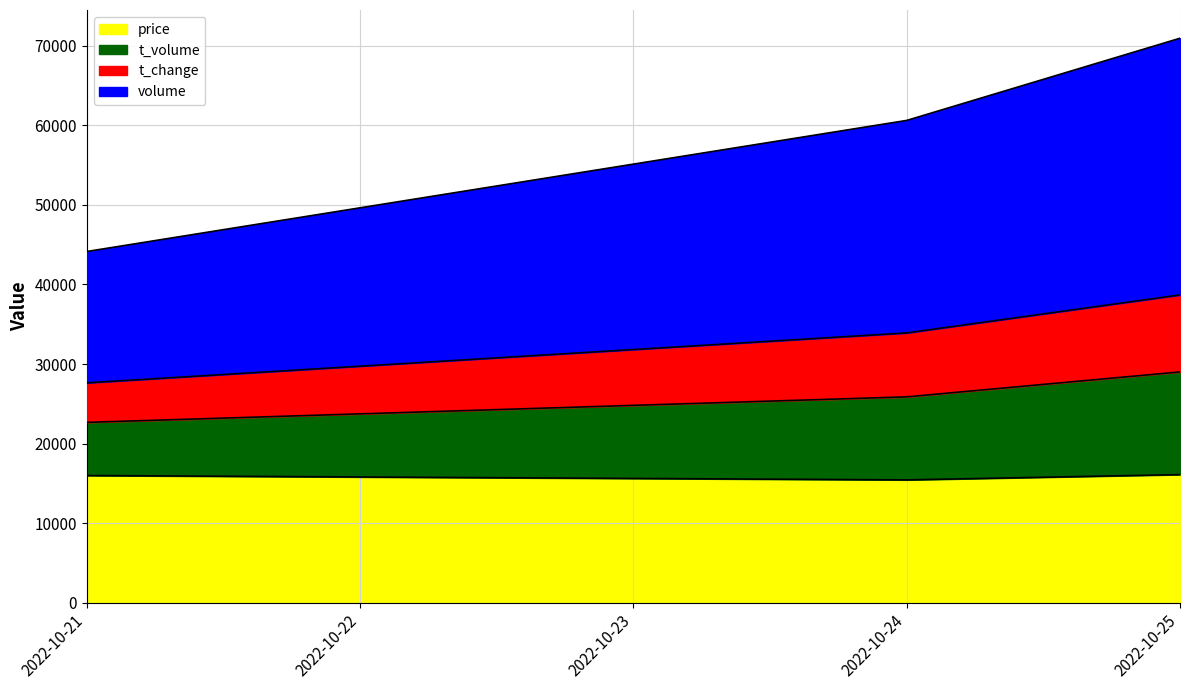

What is the highest value of the price series?

16118.5